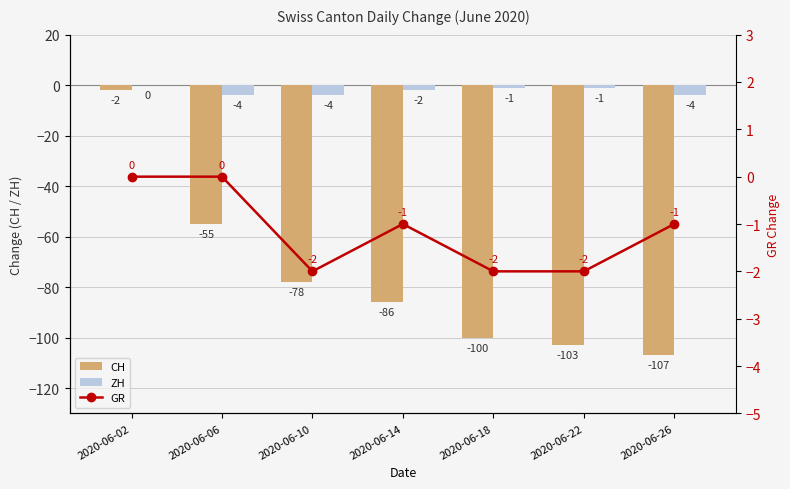

What is the difference between the maximum and second lowest values in the GR series?

2